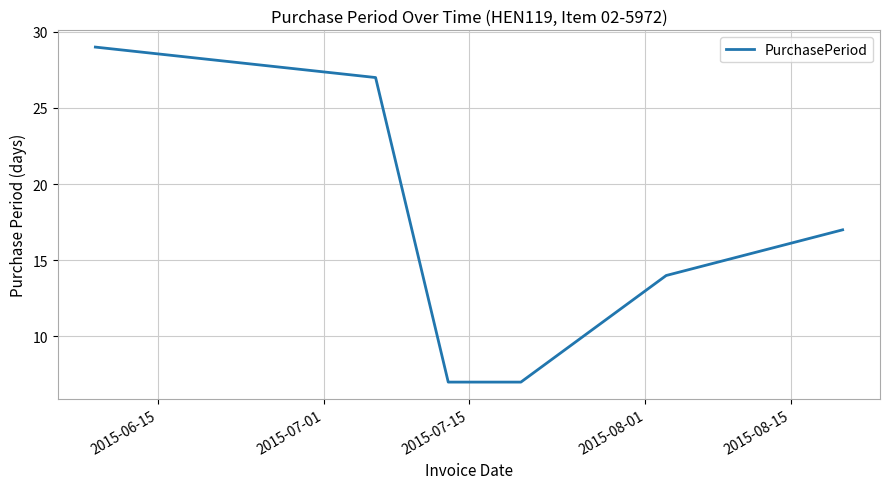

True or false: the data has more than 1 interior local peaks.

False